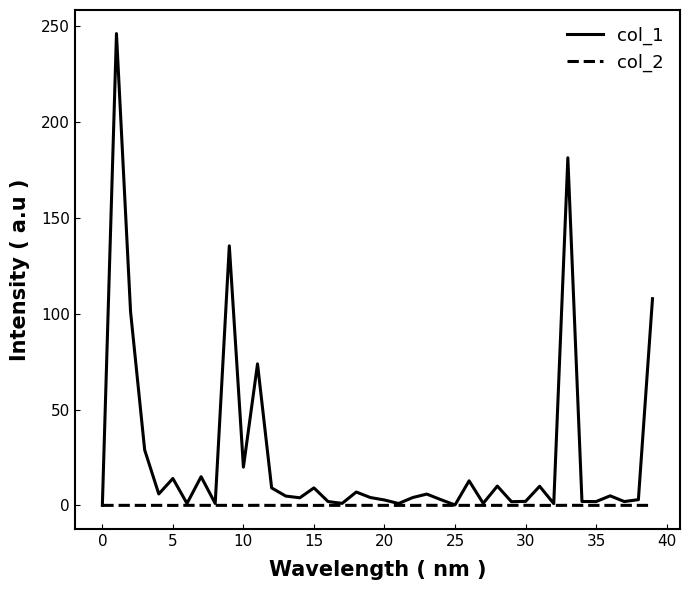

Rank the series by their average value, from highest to lowest.

col_1, col_2